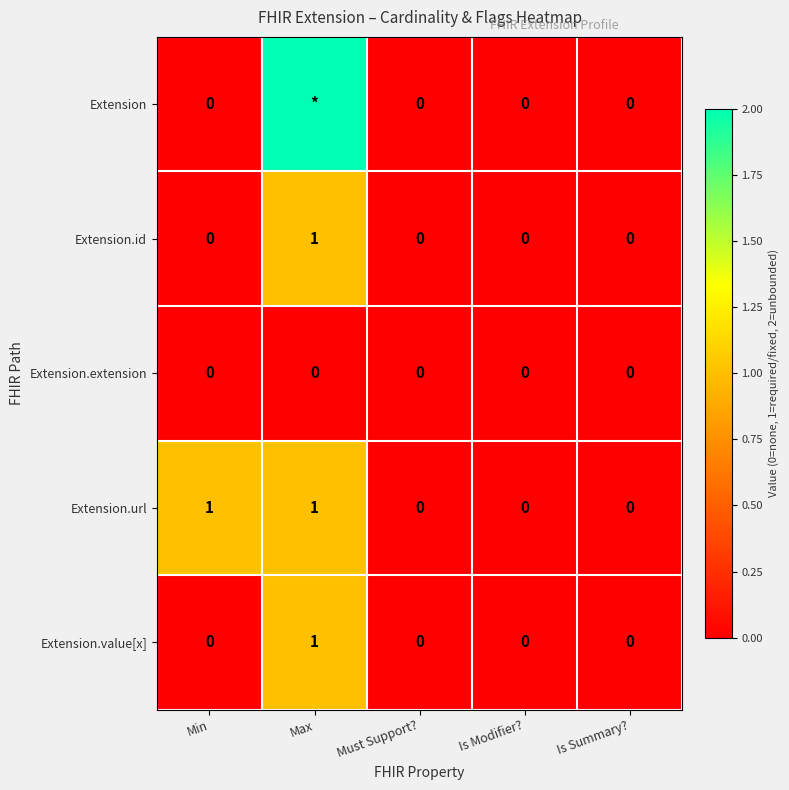

How many Extension.url values are between 0 and 1?

5